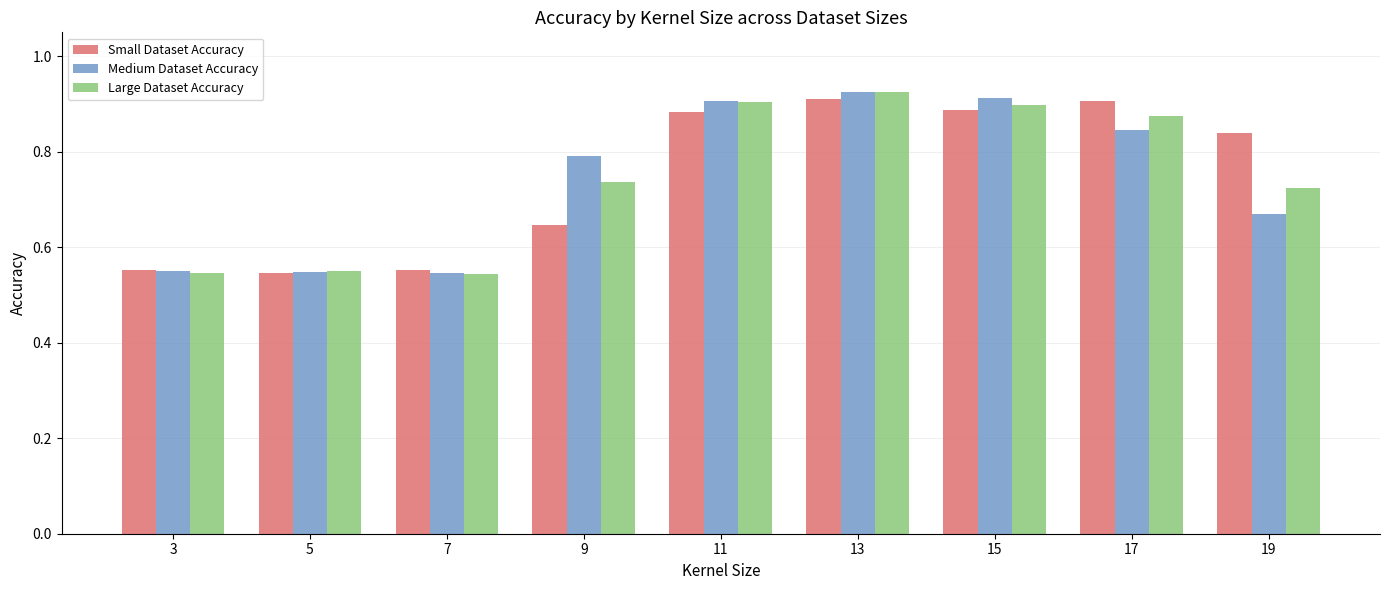

Is it true that Medium Dataset Accuracy equals 0.3 at 5?

False